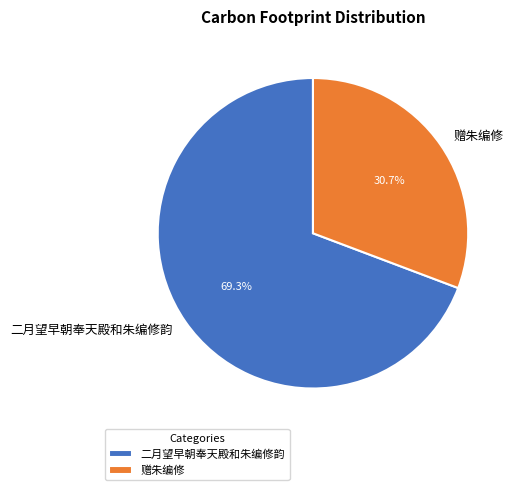

To the nearest percent, what percentage of the pie is 二月望早朝奉天殿和朱编修韵?

69%